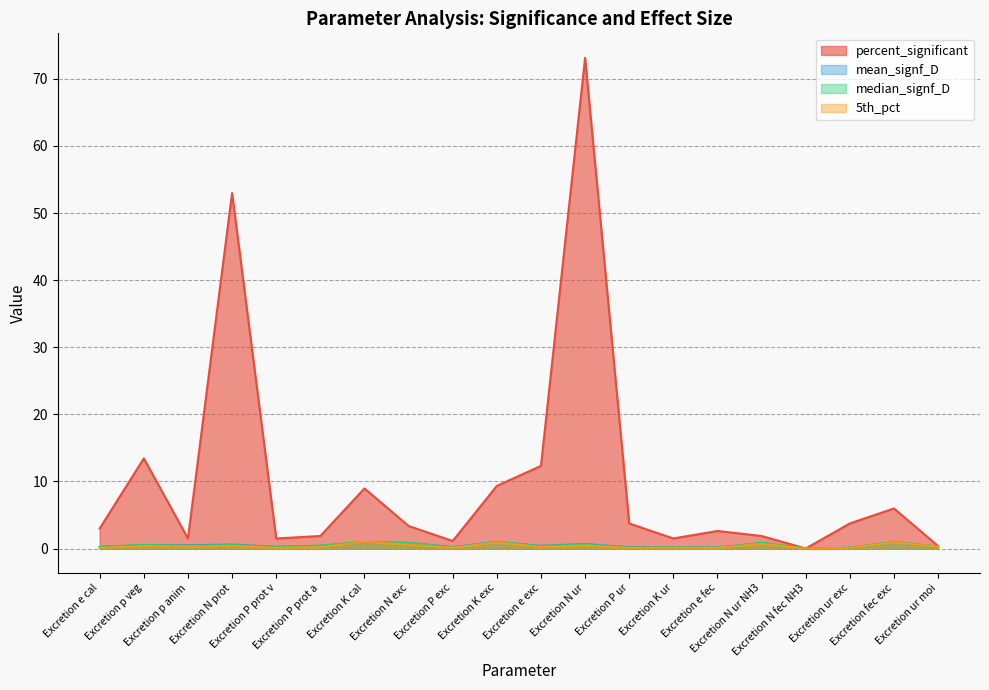

The 5th_pct series shows 0.3 at Excretion K exc. True or false?

False